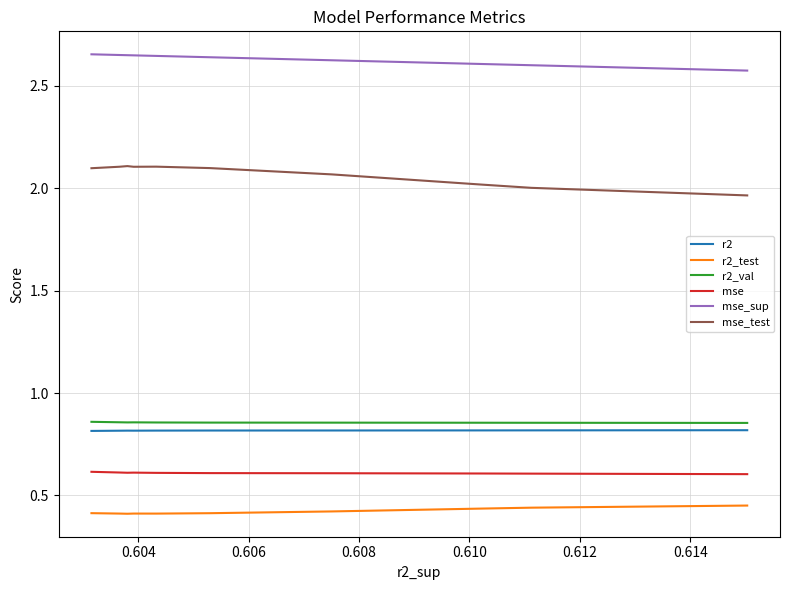

What are all the series names shown in the legend?

r2, r2_test, r2_val, mse, mse_sup, mse_test